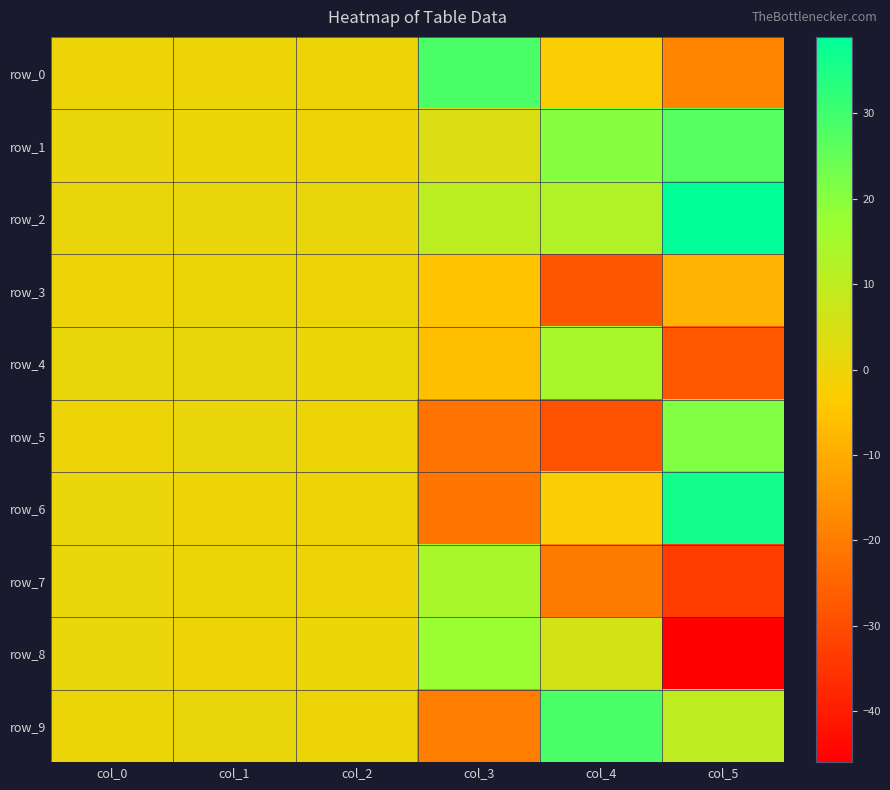

True or false: row_3 has a value of 0.3 at col_1.

False